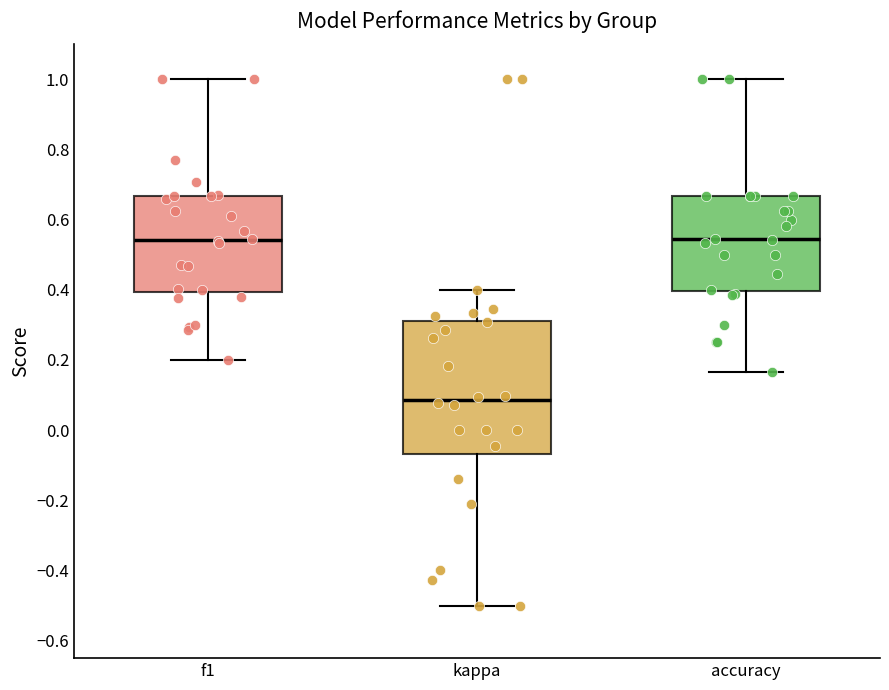

Reading left to right, read every box against the y-axis: the position of its median line, the range the box covers, and the ends of its whiskers. The values are not printed on the chart, so give them approximately, as read against the axis.

f1: median 0.54, box 0.40 to 0.66, whiskers 0.20 to 1.00
kappa: median 0.08, box -0.06 to 0.32, whiskers -0.50 to 0.40
accuracy: median 0.54, box 0.40 to 0.66, whiskers 0.16 to 1.00